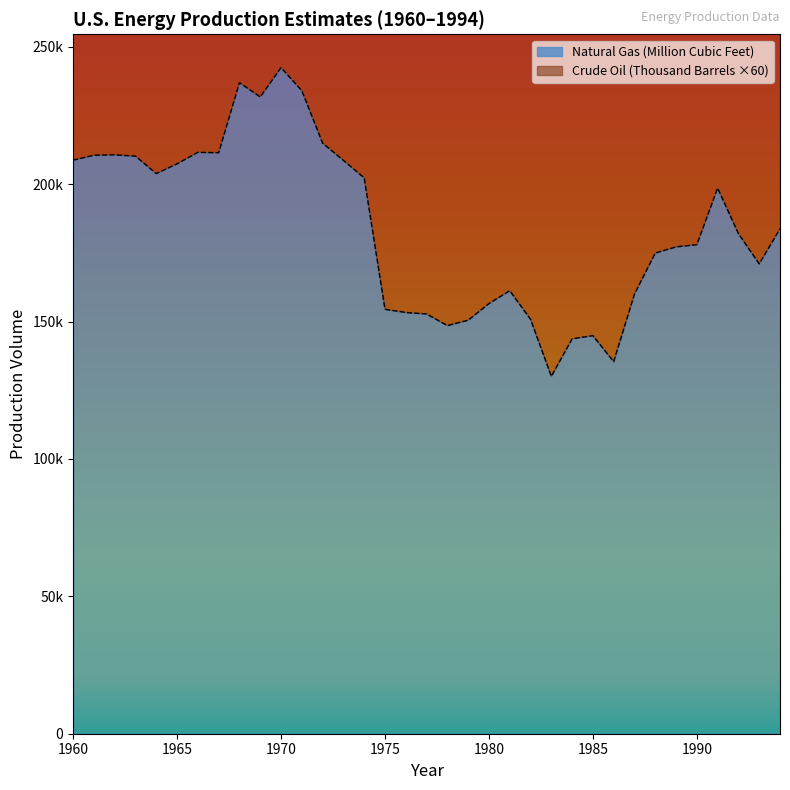

True or false: the data shows 63919 at 1984.

False